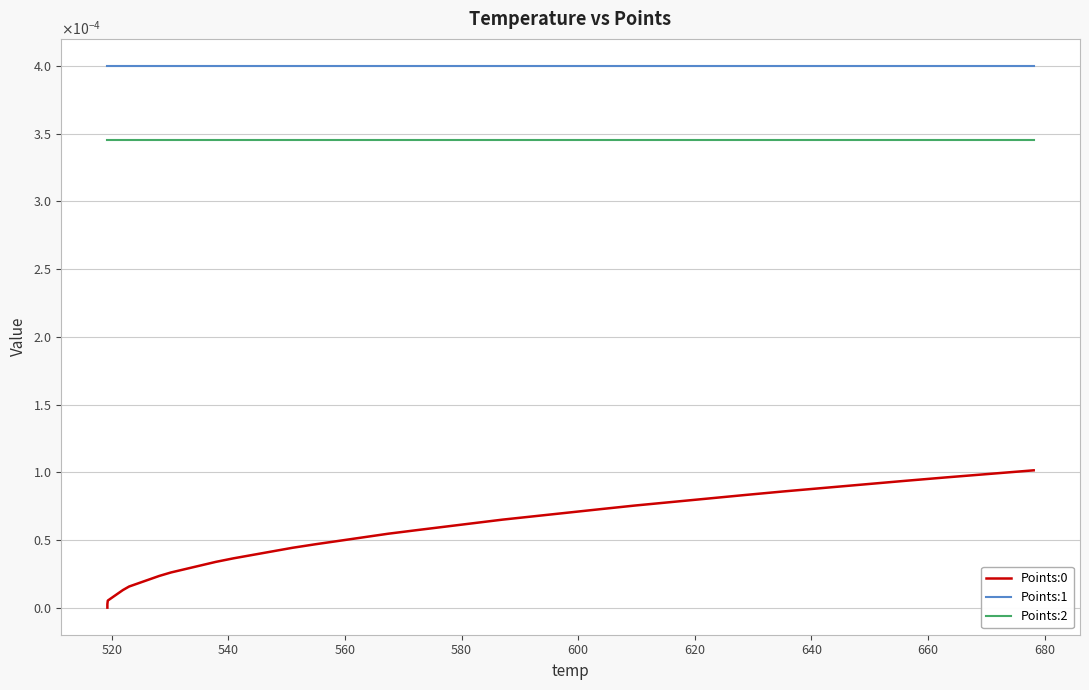

List the series in order of their peak value, highest first.

Points:1, Points:2, Points:0